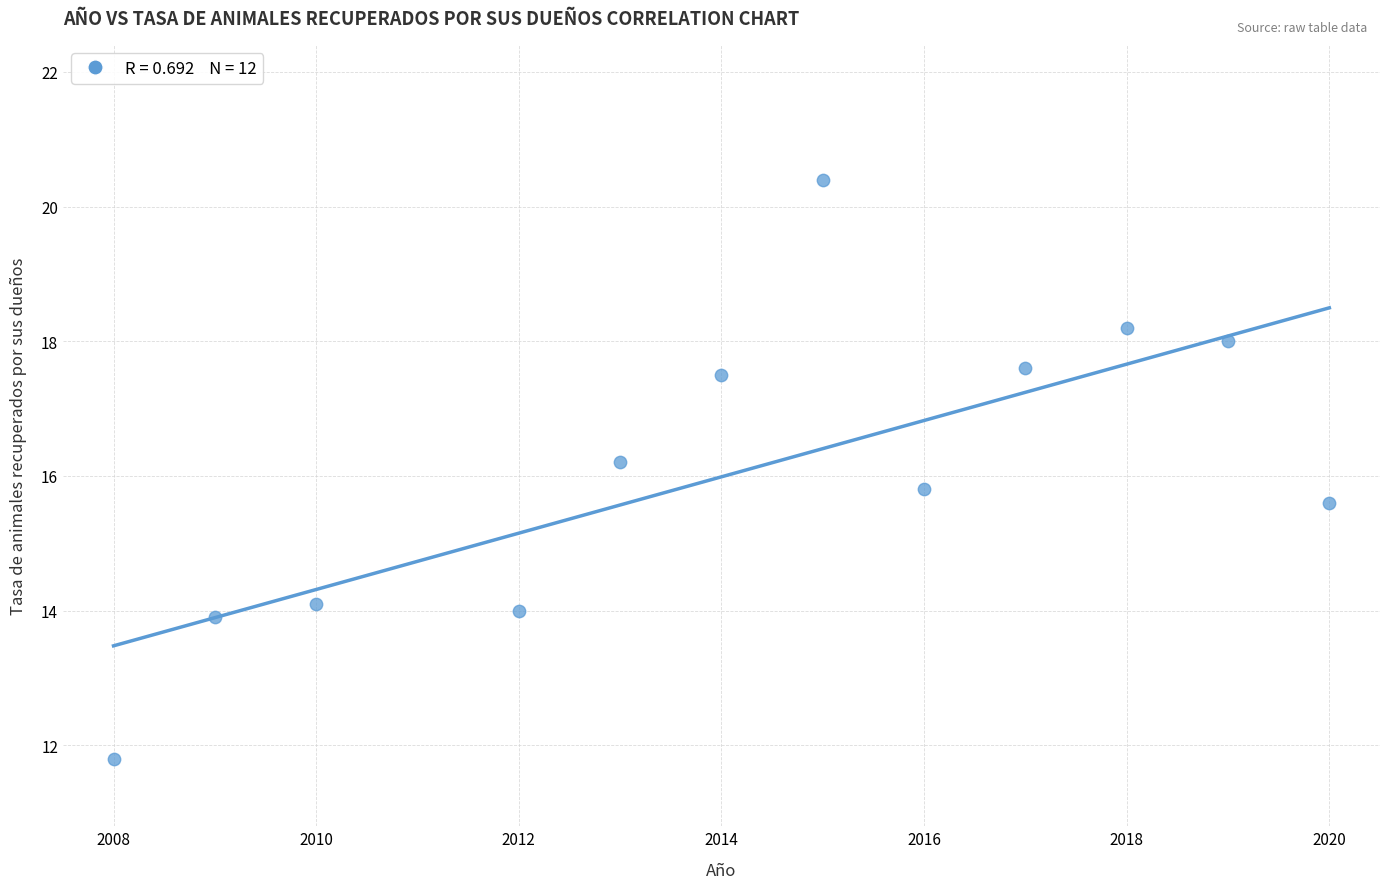

What is the range of Y values (max minus min)?

8.6